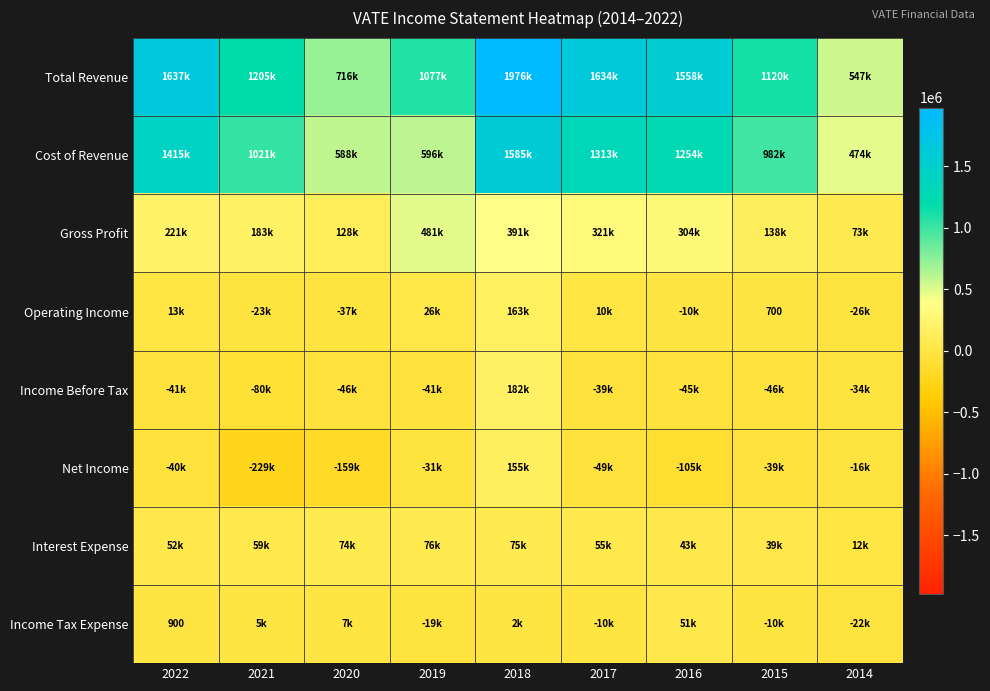

True or false: Operating Income has a value of -10400 at 2016.

True